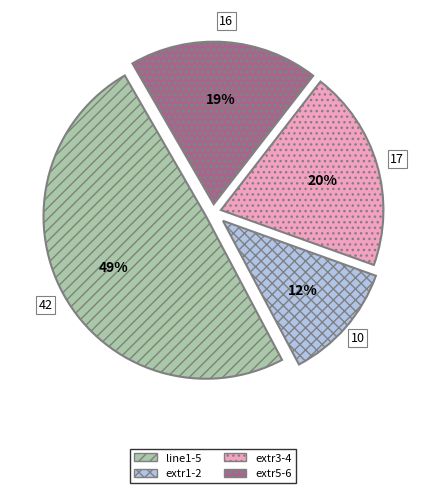

To the nearest percent, what percentage of the pie is line1-5?

49%